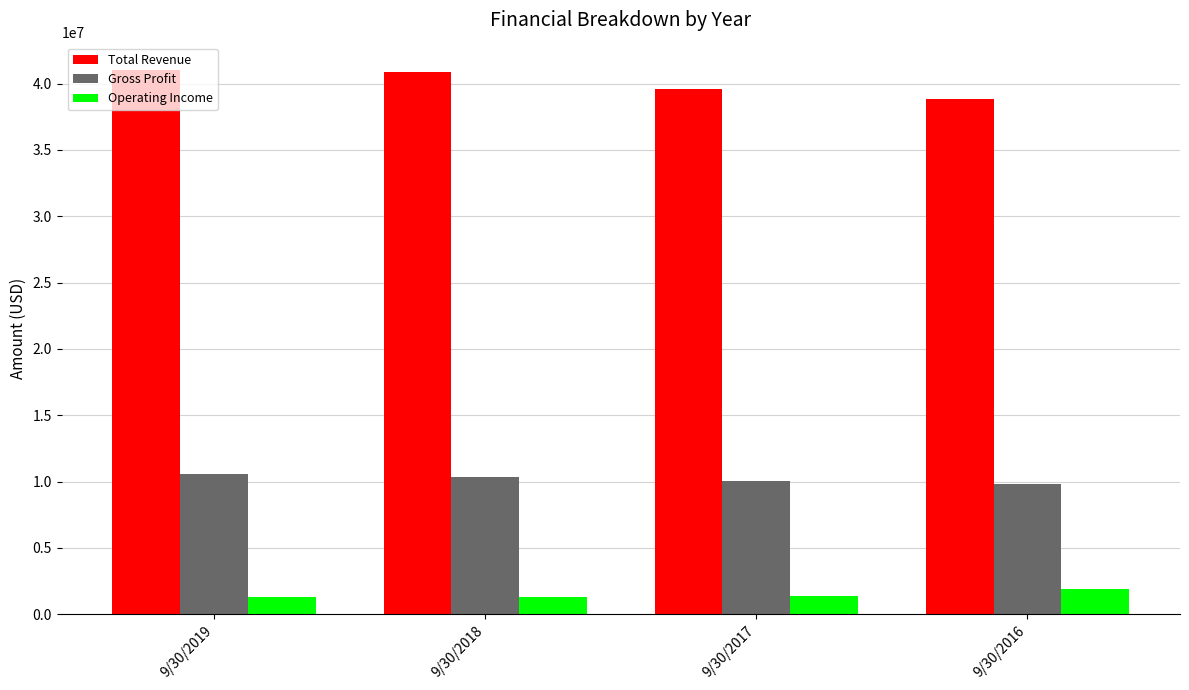

What is the minimum value shown in the chart?

1275015